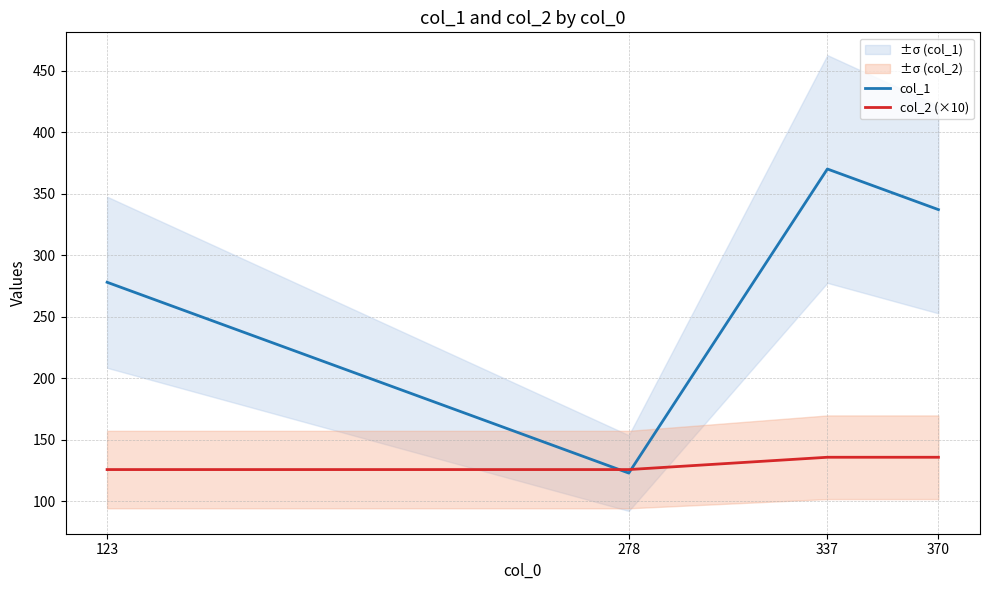

Where do col_1 and col_2 (×10) first cross each other?

123 and 278